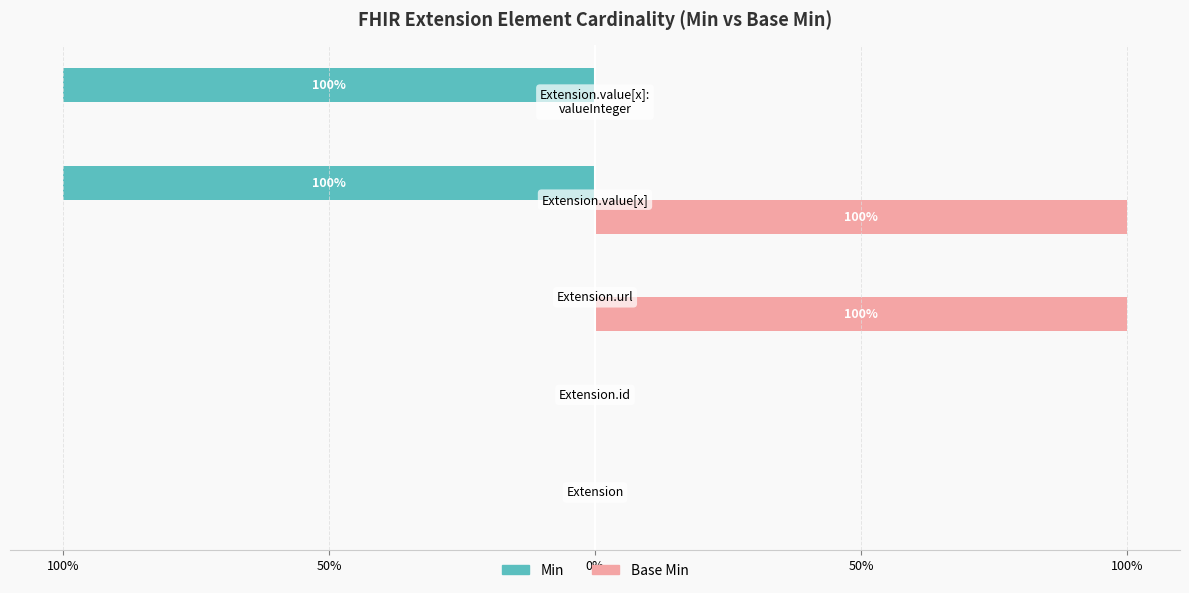

What is the sum of all Min values?

-200